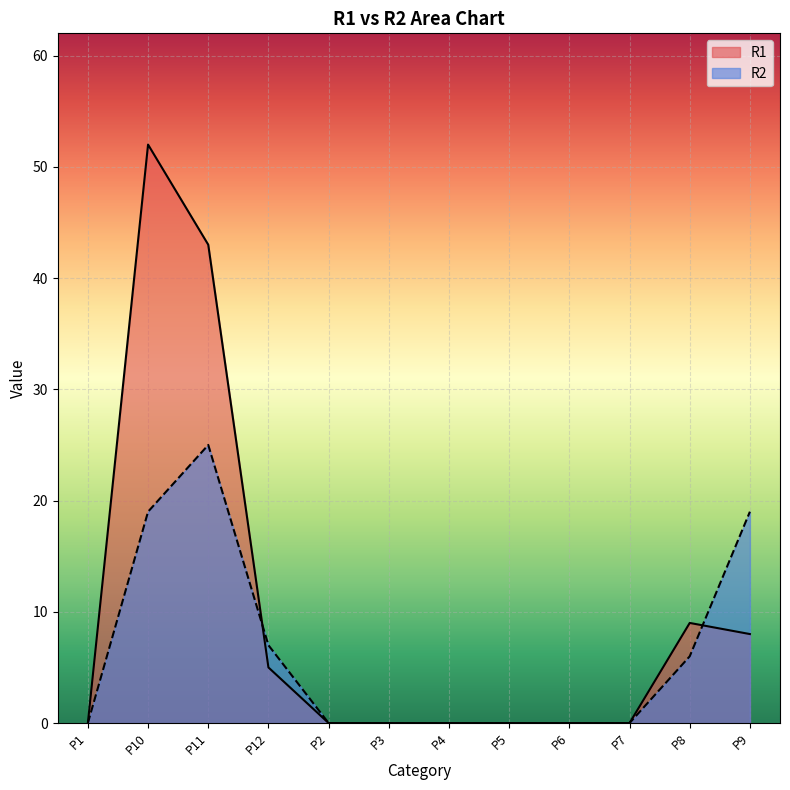

How many positive values does the R1 series have?

5